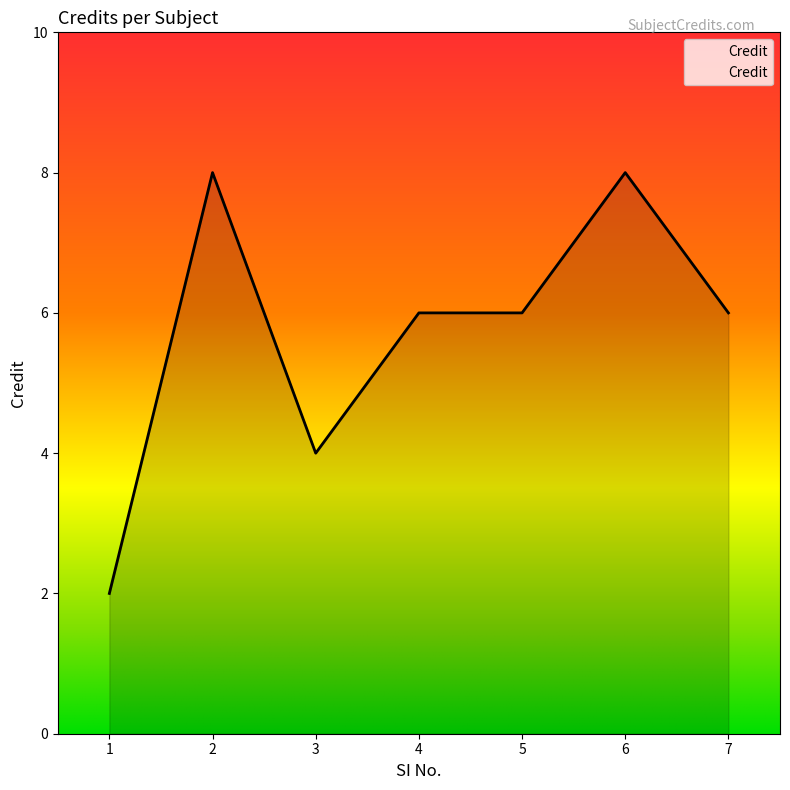

What is the change in value from 4 to 6?

+2